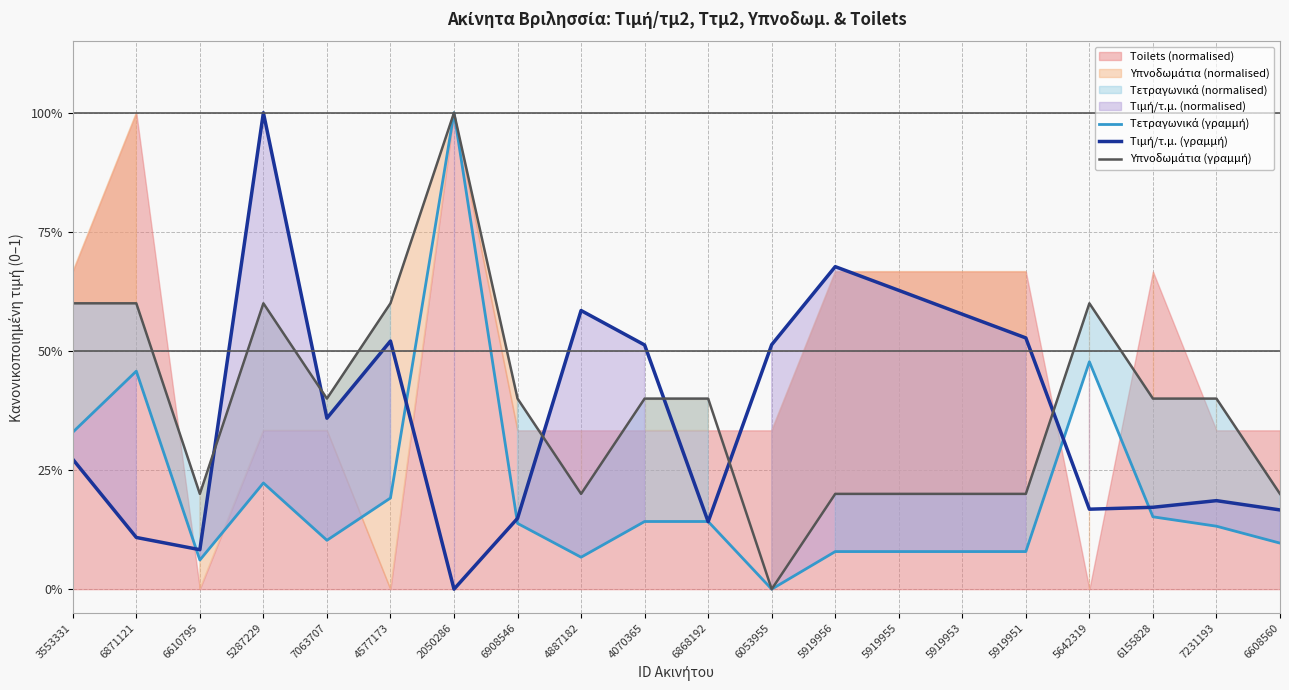

Does the chart have visible grid lines?

Yes